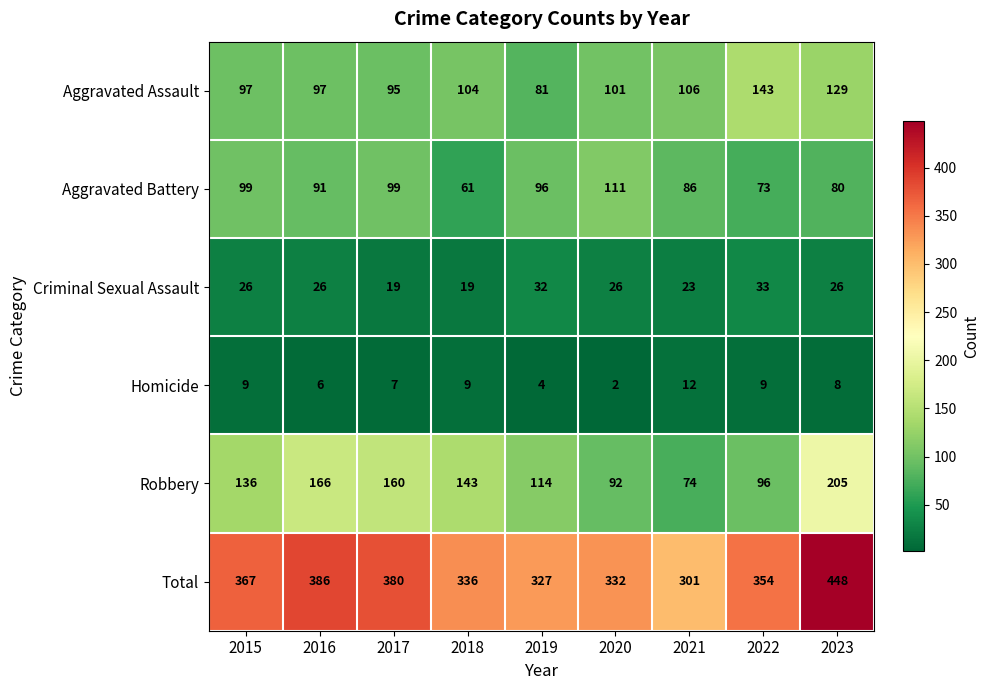

How many categories are shown in the chart?

9